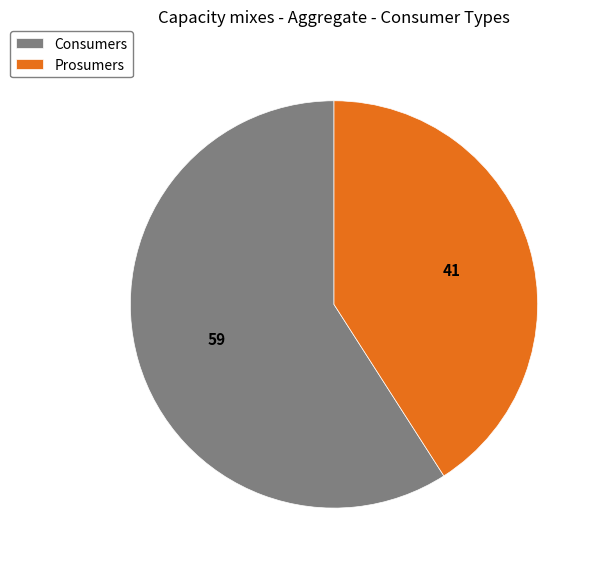

Rank the categories by value from lowest to highest.

Prosumers, Consumers